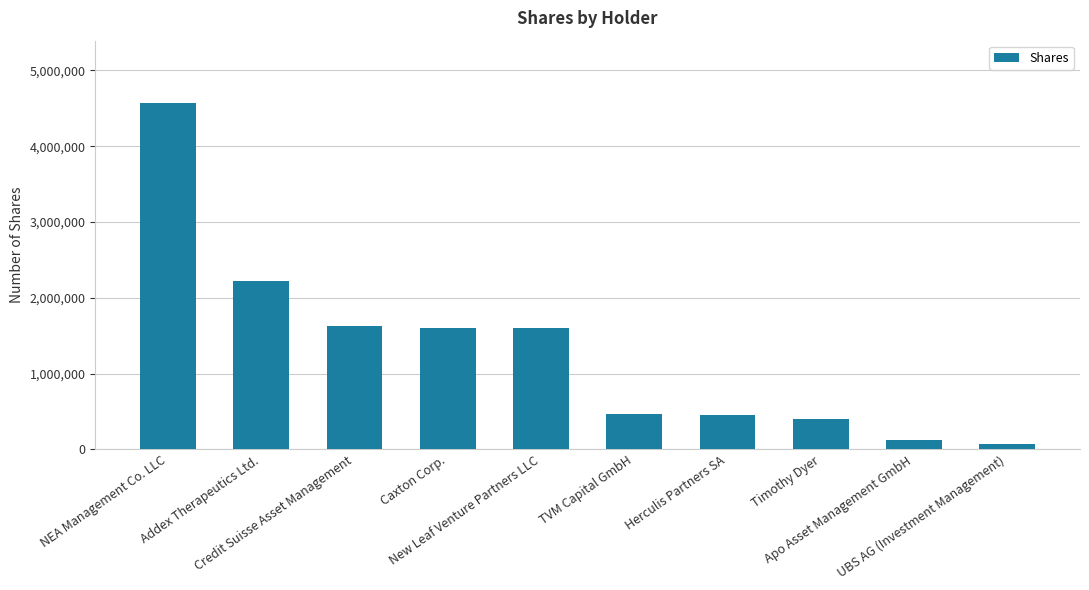

What is the change in value from NEA Management Co. LLC to UBS AG (Investment Management)?

-4499690